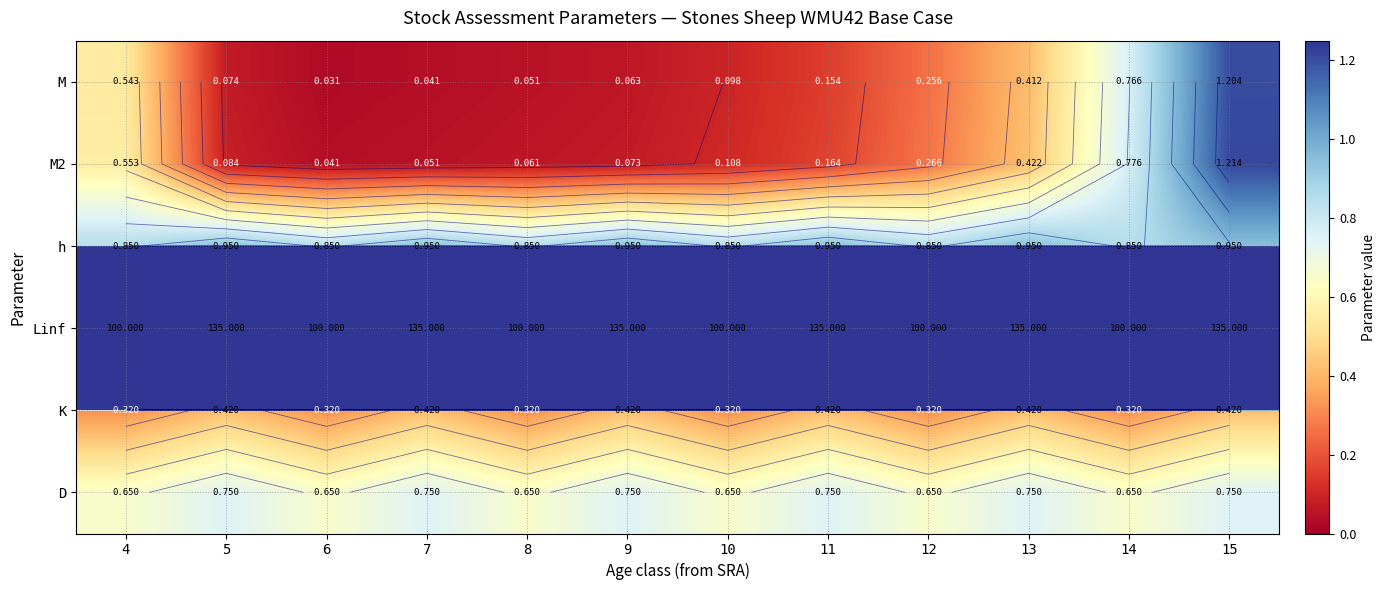

At which label is M closest to 0?

6